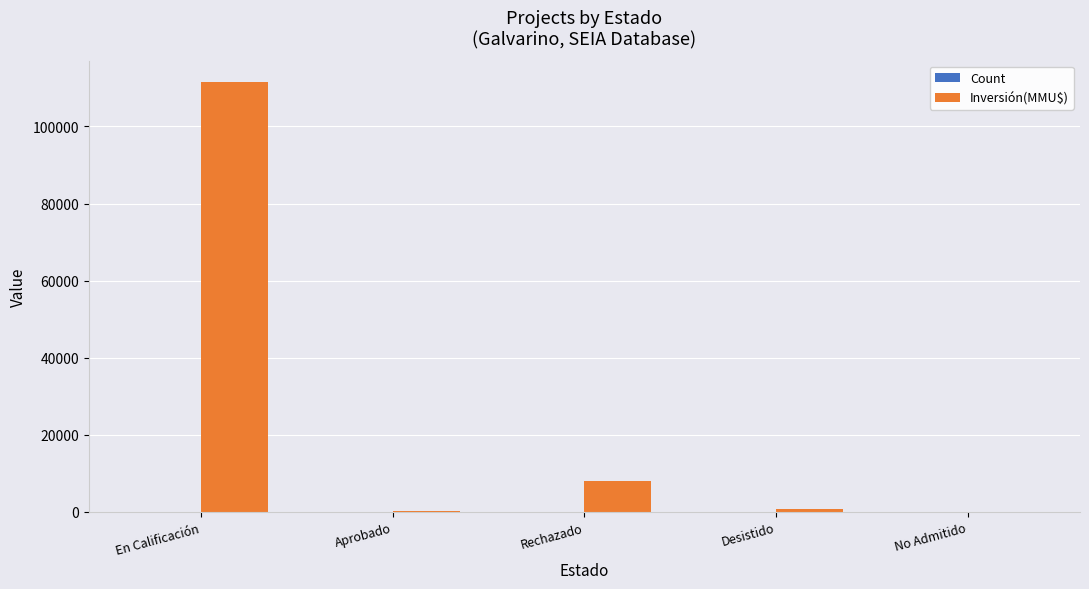

What is the greatest value displayed?

111488